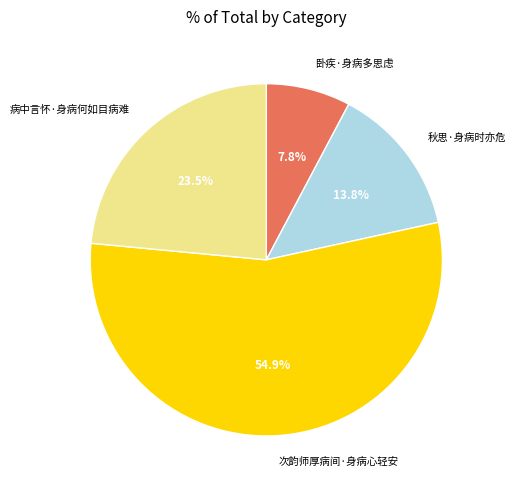

Rank the categories by value from highest to lowest.

次韵师厚病间·身病心轻安, 病中言怀·身病何如目病难, 秋思·身病时亦危, 卧疾·身病多思虑